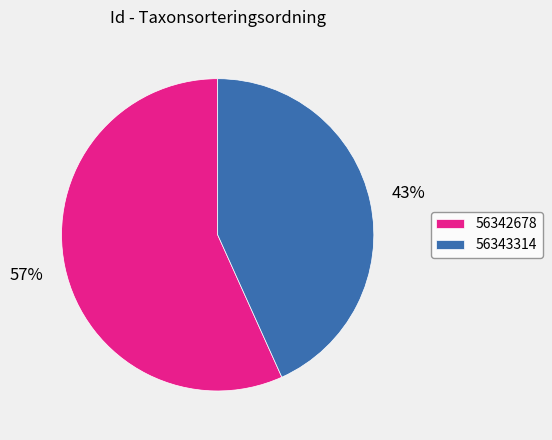

What is the majority slice?

56342678